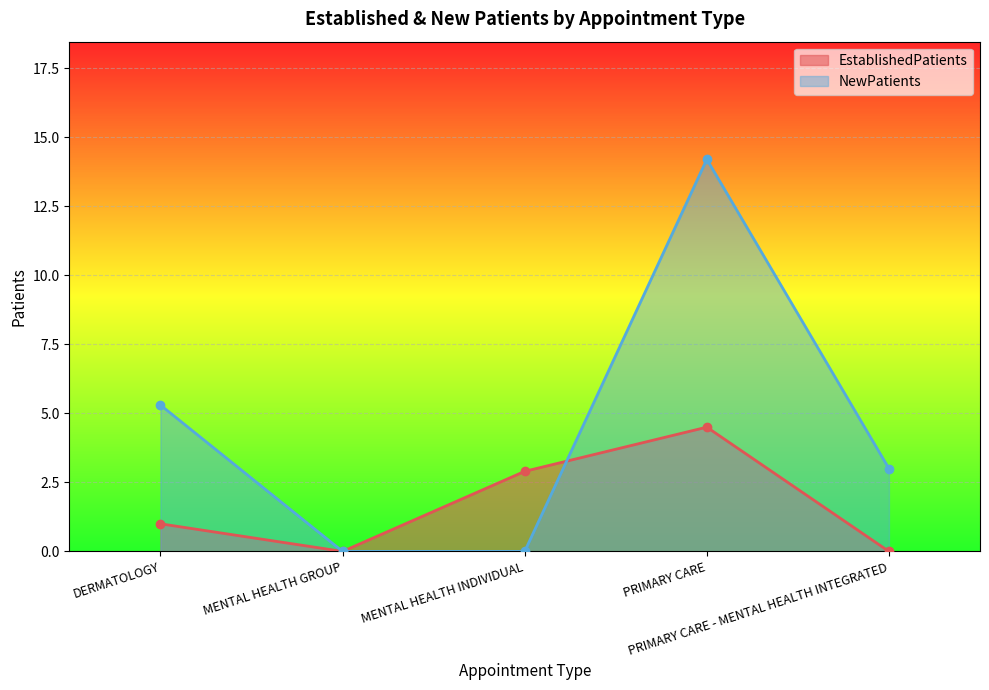

How many values in the NewPatients series exceed 3?

2